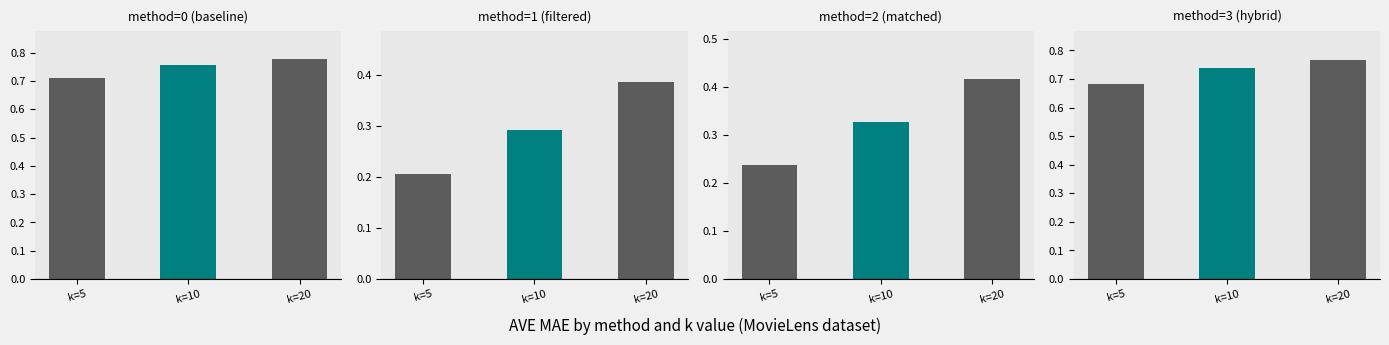

What is the minimum value for method=3 (AVE MAE)?

0.7